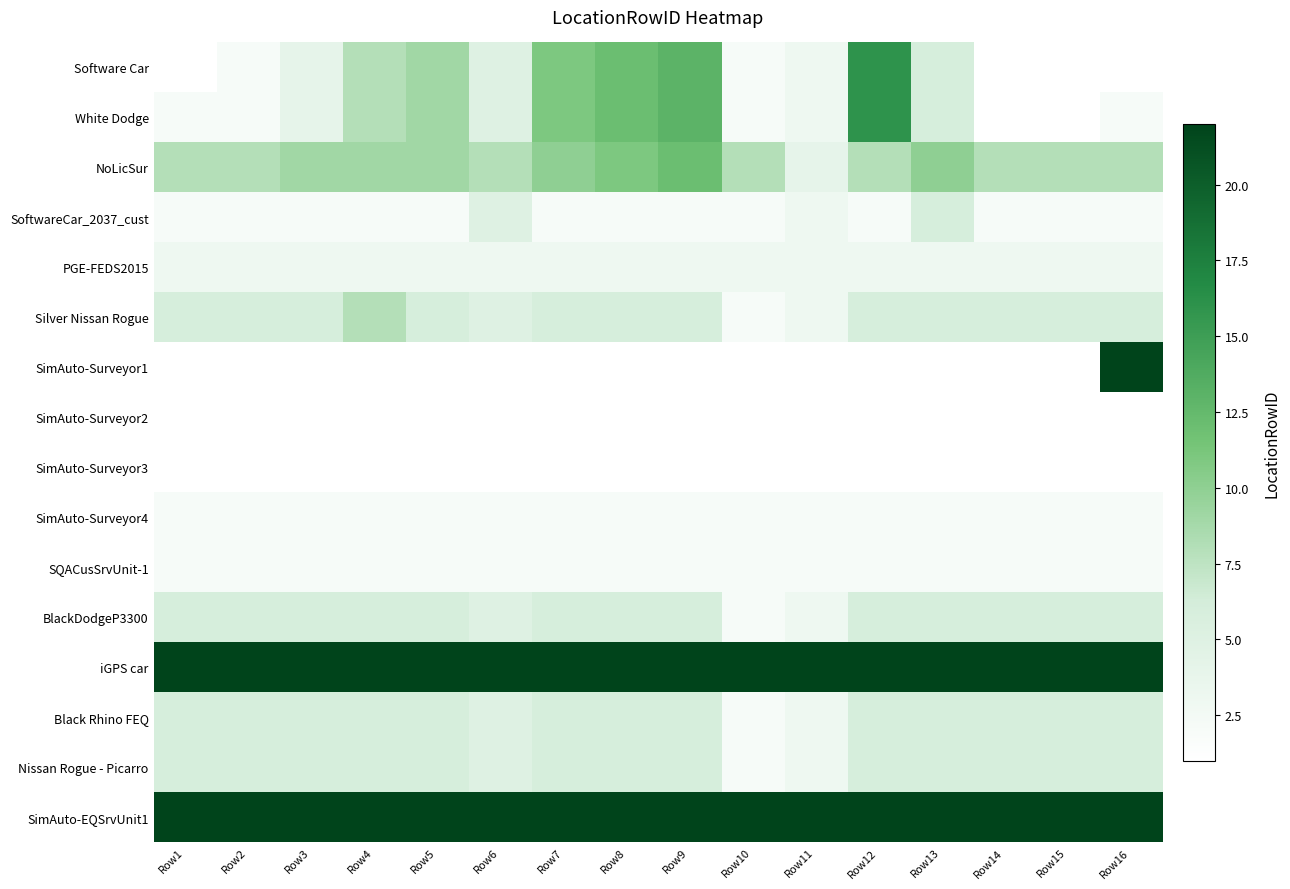

Reading left to right, list all the values displayed in this chart.

Software Car: Row1=1	Row2=2	Row3=4	Row4=8	Row5=9	Row6=5	Row7=11	Row8=12	Row9=13	Row10=2	Row11=3	Row12=16	Row13=6	Row14=1	Row15=1	Row16=1
White Dodge: Row1=2	Row2=2	Row3=4	Row4=8	Row5=9	Row6=5	Row7=11	Row8=12	Row9=13	Row10=2	Row11=3	Row12=16	Row13=6	Row14=1	Row15=1	Row16=2
NoLicSur: Row1=8	Row2=8	Row3=9	Row4=9	Row5=9	Row6=8	Row7=10	Row8=11	Row9=12	Row10=8	Row11=4	Row12=8	Row13=10	Row14=8	Row15=8	Row16=8
SoftwareCar_2037_cust: Row1=2	Row2=2	Row3=2	Row4=2	Row5=2	Row6=5	Row7=2	Row8=2	Row9=2	Row10=2	Row11=3	Row12=2	Row13=6	Row14=2	Row15=2	Row16=2
PGE-FEDS2015: Row1=3	Row2=3	Row3=3	Row4=3	Row5=3	Row6=3	Row7=3	Row8=3	Row9=3	Row10=3	Row11=3	Row12=3	Row13=3	Row14=3	Row15=3	Row16=3
Silver Nissan Rogue: Row1=6	Row2=6	Row3=6	Row4=8	Row5=6	Row6=5	Row7=6	Row8=6	Row9=6	Row10=2	Row11=3	Row12=6	Row13=6	Row14=6	Row15=6	Row16=6
SimAuto-Surveyor1: Row1=1	Row2=1	Row3=1	Row4=1	Row5=1	Row6=1	Row7=1	Row8=1	Row9=1	Row10=1	Row11=1	Row12=1	Row13=1	Row14=1	Row15=1	Row16=22
SimAuto-Surveyor2: Row1=1	Row2=1	Row3=1	Row4=1	Row5=1	Row6=1	Row7=1	Row8=1	Row9=1	Row10=1	Row11=1	Row12=1	Row13=1	Row14=1	Row15=1	Row16=1
SimAuto-Surveyor3: Row1=1	Row2=1	Row3=1	Row4=1	Row5=1	Row6=1	Row7=1	Row8=1	Row9=1	Row10=1	Row11=1	Row12=1	Row13=1	Row14=1	Row15=1	Row16=1
SimAuto-Surveyor4: Row1=2	Row2=2	Row3=2	Row4=2	Row5=2	Row6=2	Row7=2	Row8=2	Row9=2	Row10=2	Row11=2	Row12=2	Row13=2	Row14=2	Row15=2	Row16=2
SQACusSrvUnit-1: Row1=2	Row2=2	Row3=2	Row4=2	Row5=2	Row6=2	Row7=2	Row8=2	Row9=2	Row10=2	Row11=2	Row12=2	Row13=2	Row14=2	Row15=2	Row16=2
BlackDodgeP3300: Row1=6	Row2=6	Row3=6	Row4=6	Row5=6	Row6=5	Row7=6	Row8=6	Row9=6	Row10=2	Row11=3	Row12=6	Row13=6	Row14=6	Row15=6	Row16=6
iGPS car: Row1=22	Row2=22	Row3=22	Row4=22	Row5=22	Row6=22	Row7=22	Row8=22	Row9=22	Row10=22	Row11=22	Row12=22	Row13=22	Row14=22	Row15=22	Row16=22
Black Rhino FEQ: Row1=6	Row2=6	Row3=6	Row4=6	Row5=6	Row6=5	Row7=6	Row8=6	Row9=6	Row10=2	Row11=3	Row12=6	Row13=6	Row14=6	Row15=6	Row16=6
Nissan Rogue - Picarro: Row1=6	Row2=6	Row3=6	Row4=6	Row5=6	Row6=5	Row7=6	Row8=6	Row9=6	Row10=2	Row11=3	Row12=6	Row13=6	Row14=6	Row15=6	Row16=6
SimAuto-EQSrvUnit1: Row1=22	Row2=22	Row3=22	Row4=22	Row5=22	Row6=22	Row7=22	Row8=22	Row9=22	Row10=22	Row11=22	Row12=22	Row13=22	Row14=22	Row15=22	Row16=22